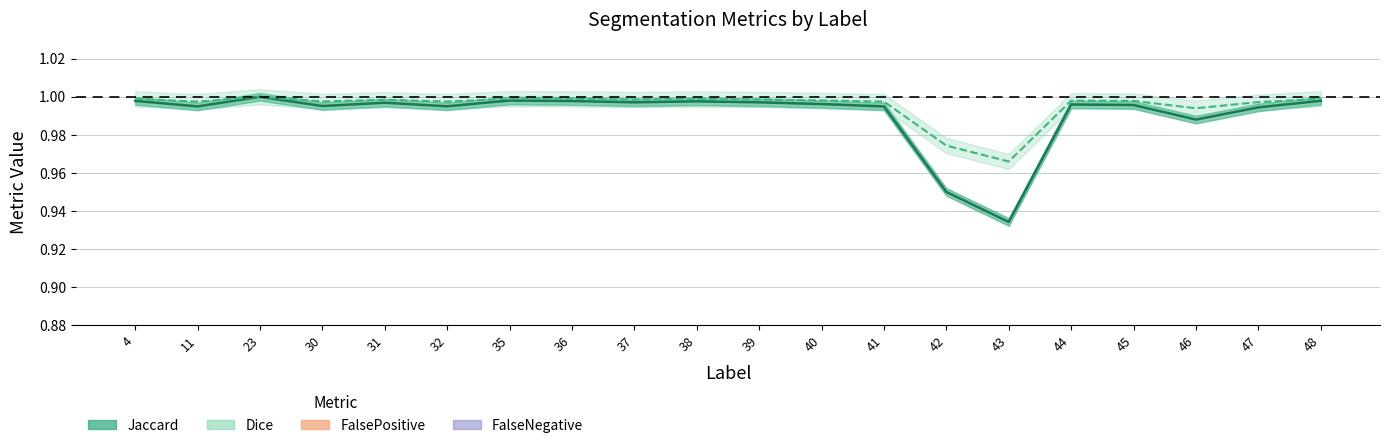

In Jaccard, how many points are lower than both neighbors (excluding endpoints)?

6